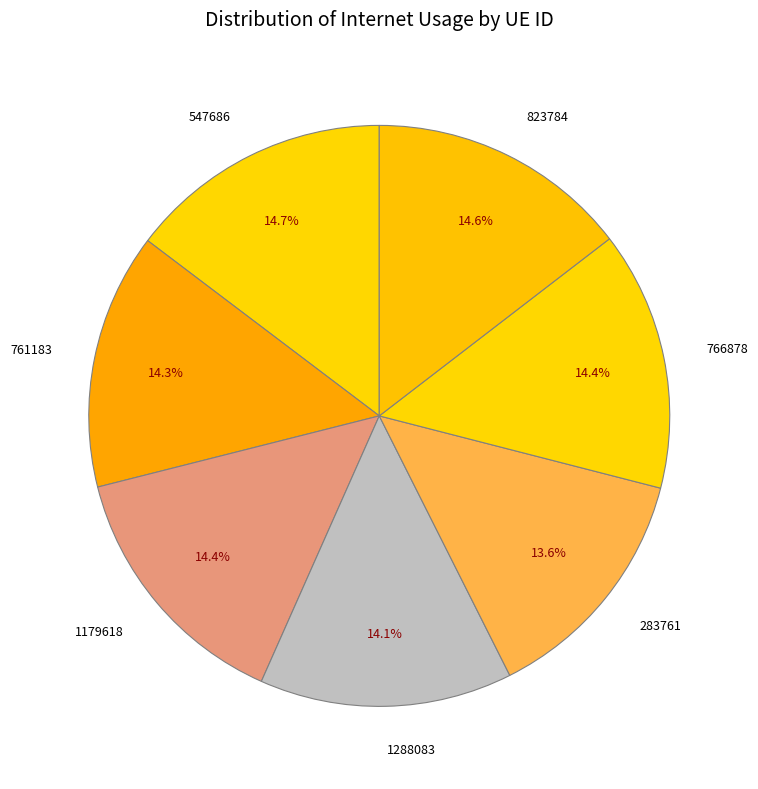

Combined, do 766878 and 547686 account for over 50%?

No